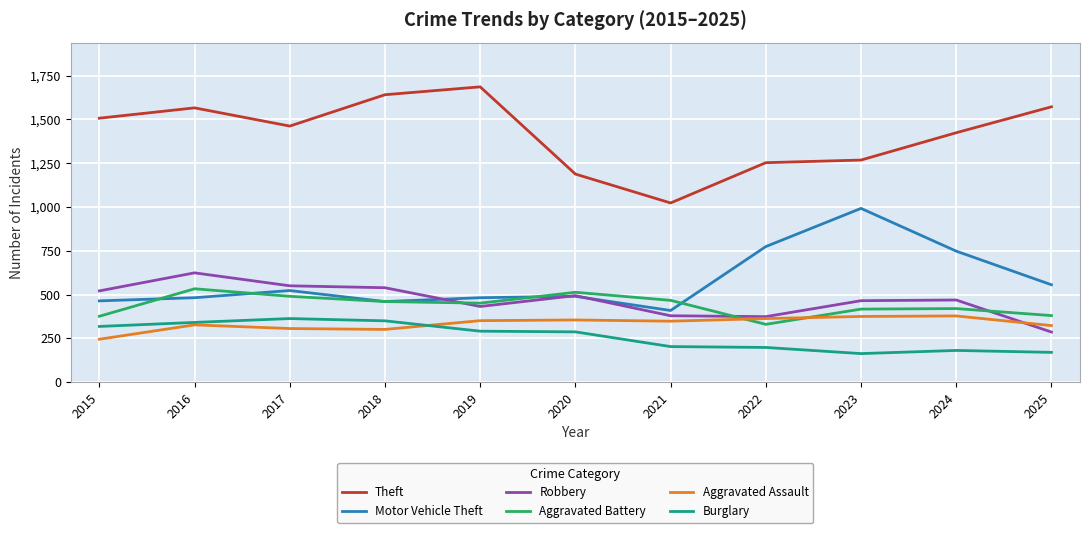

What is the spread (max minus min) of values at 2017?

1156